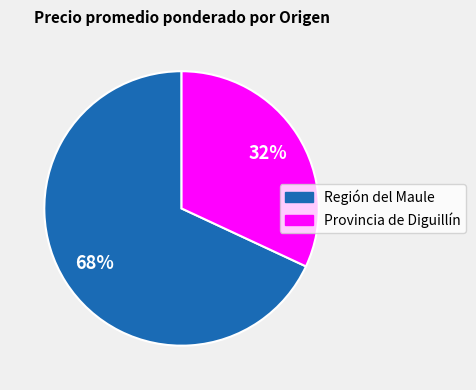

How many slices are in this pie chart?

2